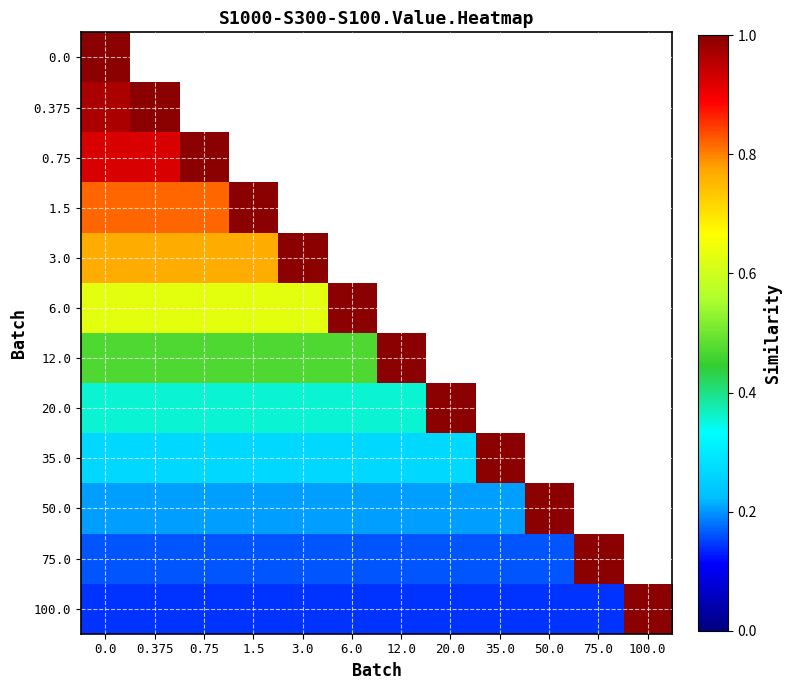

What is the total value across all series at 0.0?

6.7